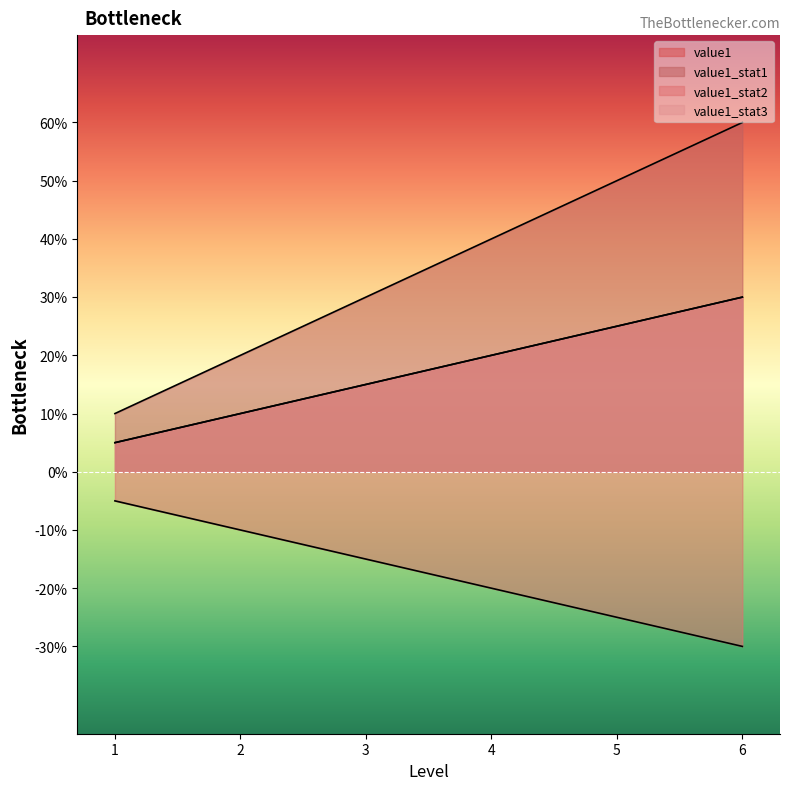

Does the chart have visible grid lines?

No